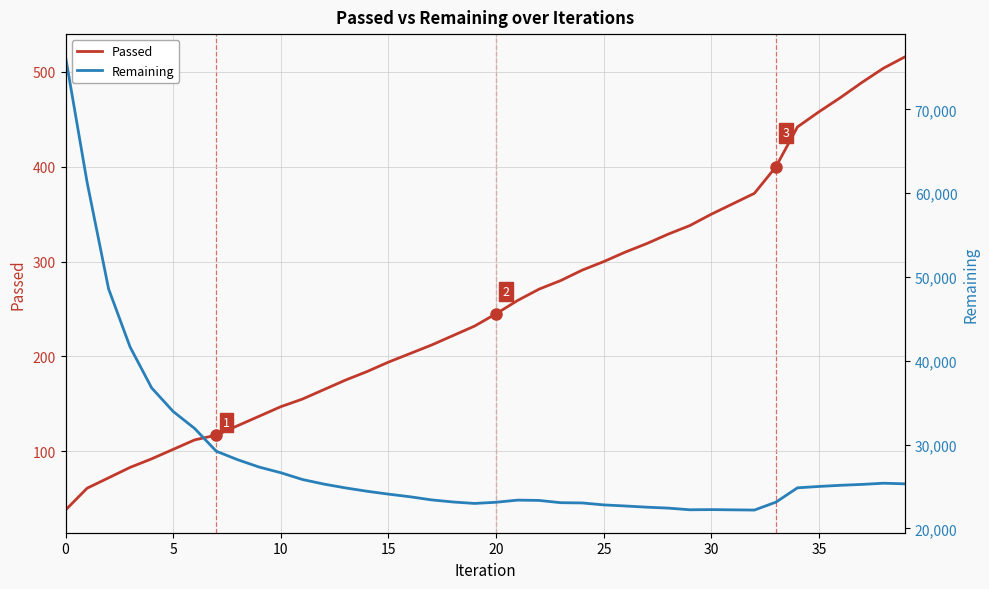

Which series has the largest total across all categories?

Remaining